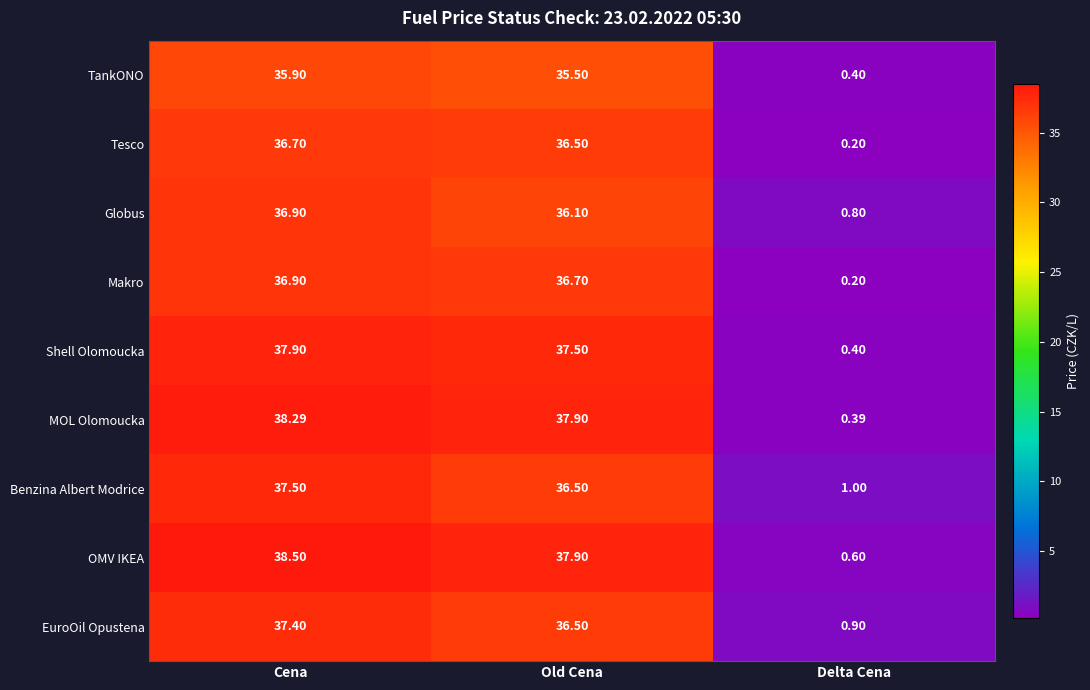

Is the value of TankONO at Old Cena greater than the value of MOL Olomoucka at Old Cena?

No